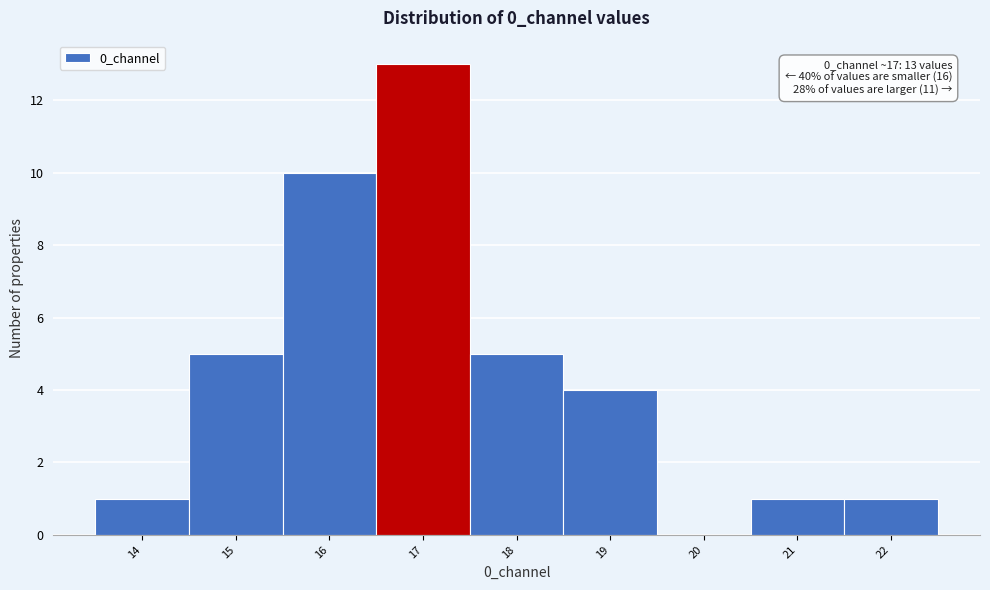

Reading left to right, transcribe all the data shown in this chart.

14=1	15=5	16=10	17=13	18=5	19=4	20=0	21=1	22=1